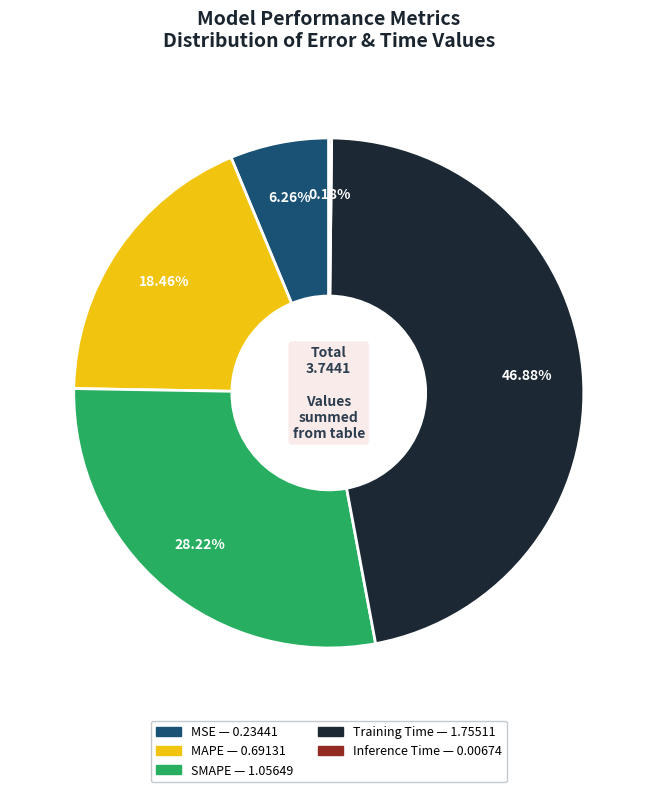

Combined, do SMAPE and Training Time account for over 50%?

Yes